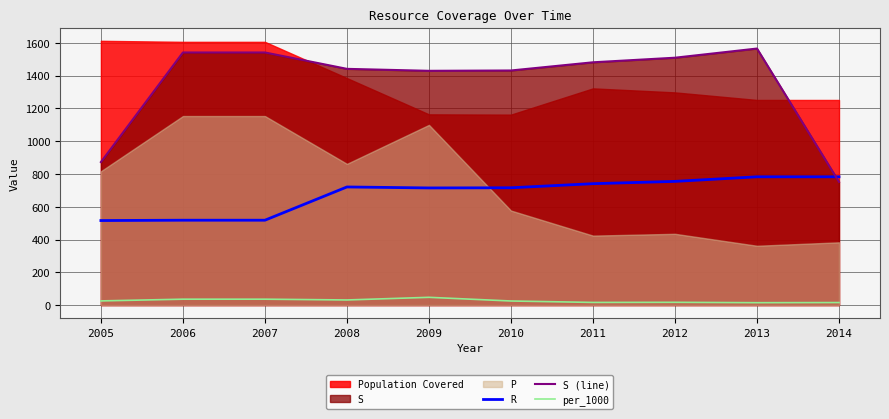

True or false: R and per_1000 cross at least once.

False